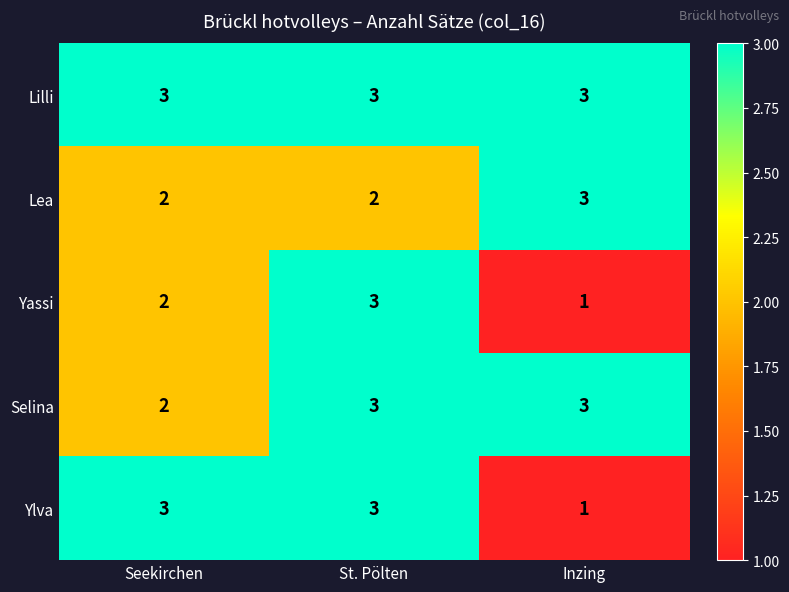

At how many categories does at least one series exceed 2?

3